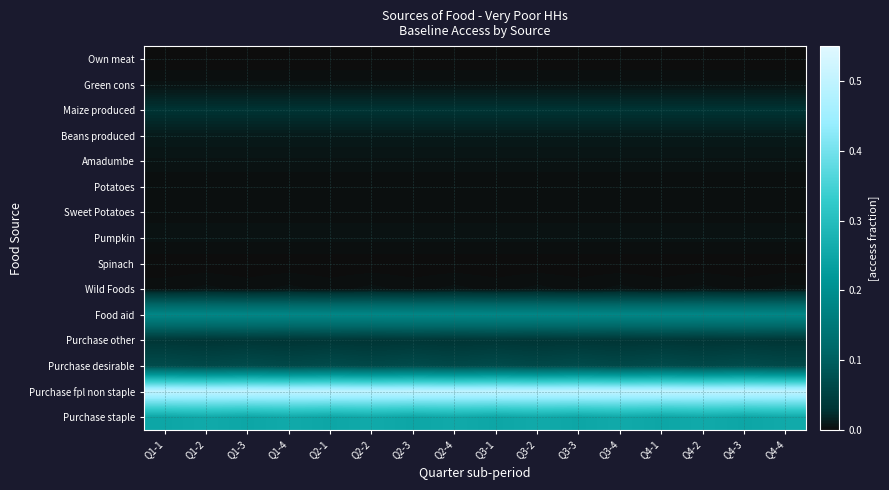

Rank the series at Q3-2 from highest to lowest value.

Purchase fpl non staple, Purchase staple, Food aid, Purchase desirable, Purchase other, Maize produced, Beans produced, Amadumbe, Pumpkin, Wild Foods, Green cons, Sweet Potatoes, Potatoes, Spinach, Own meat